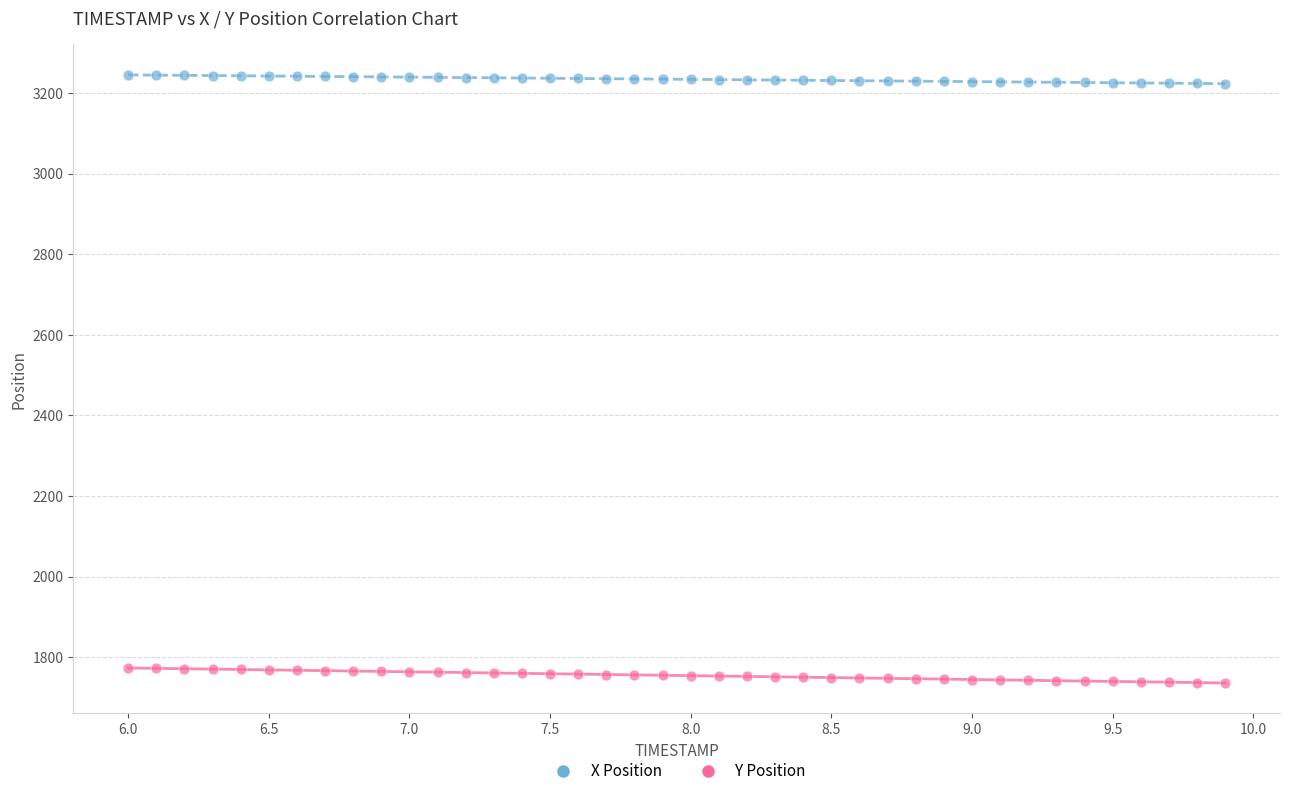

Across all data points, what is the range of Y values (max minus min)?

1509.0